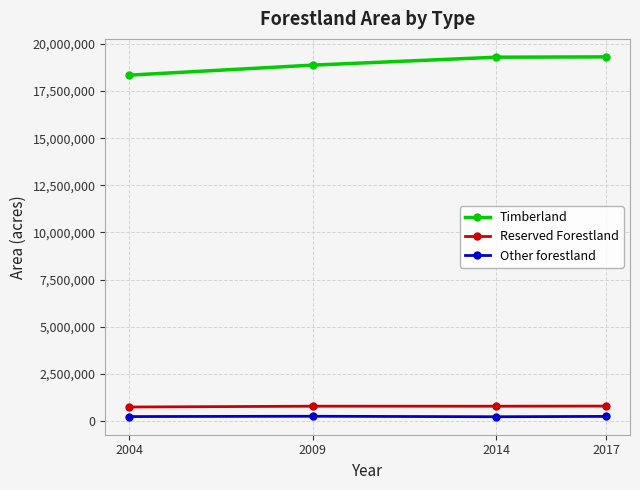

True or false: Other forestland and Timberland cross at least once.

False